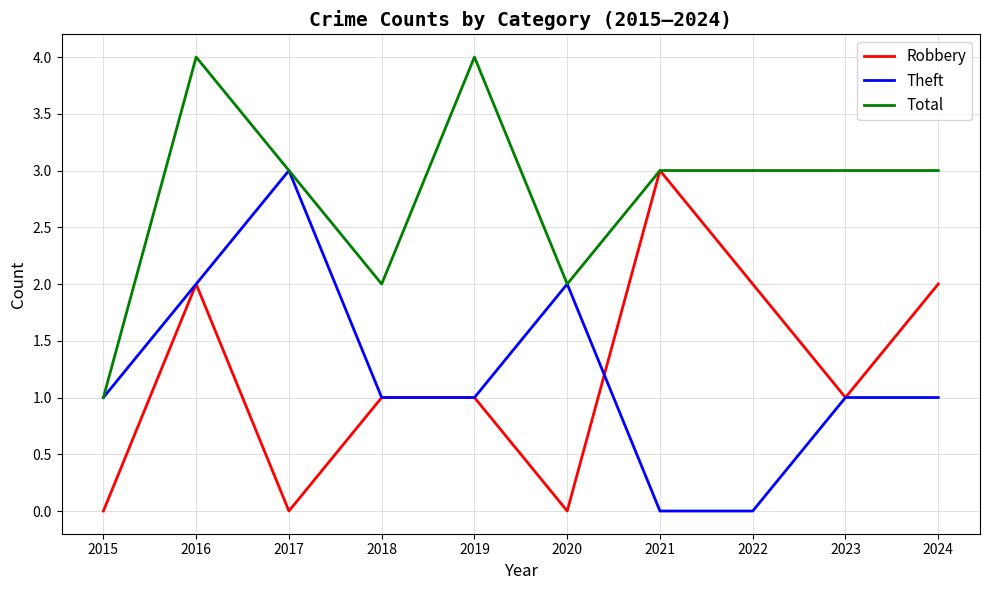

Is the value of Theft at 2017 greater than the value of Total at 2015?

Yes